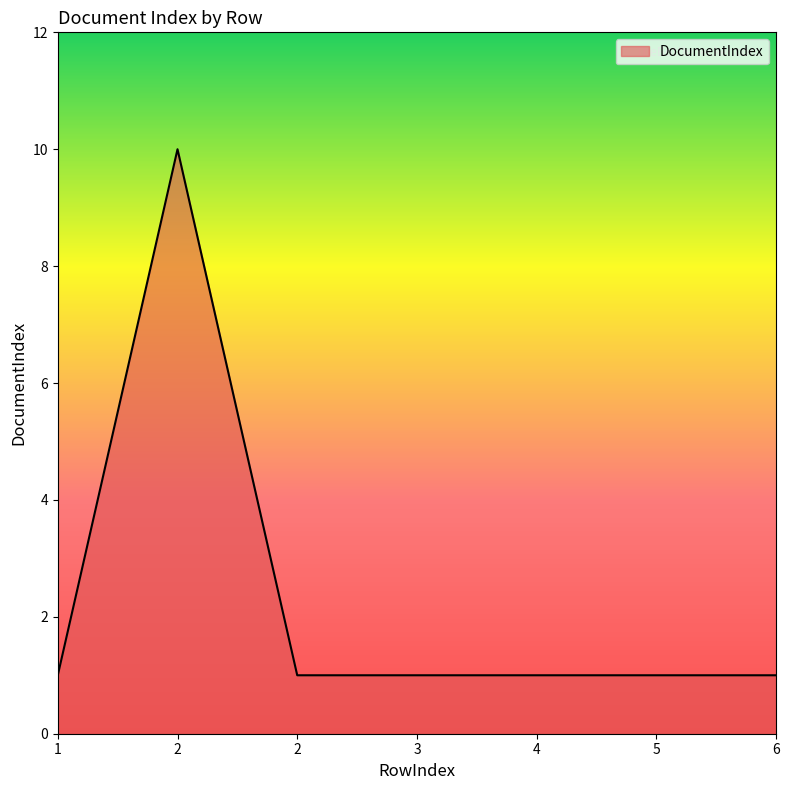

Reading left to right, list all the values displayed in this chart.

1=1	2=10	2=1	3=1	4=1	5=1	6=1